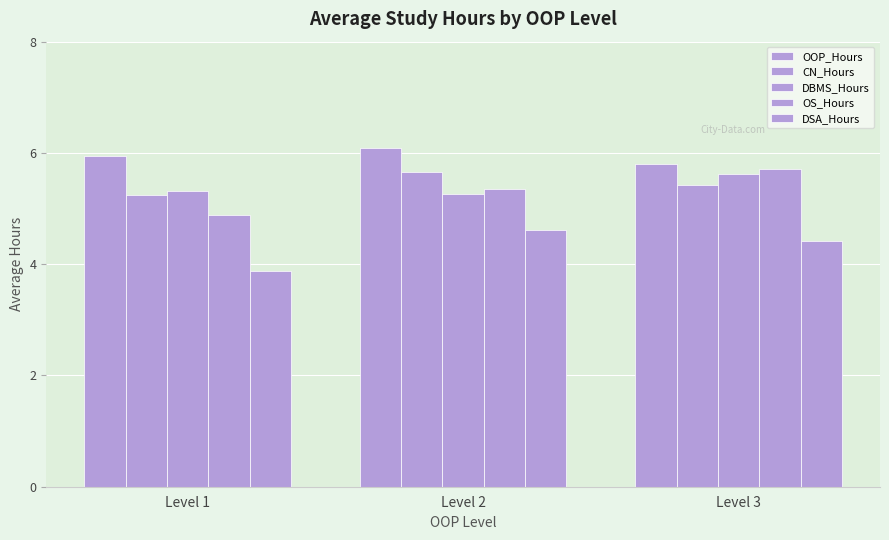

True or false: OS_Hours has a value of 9.9 at Level 3.

False